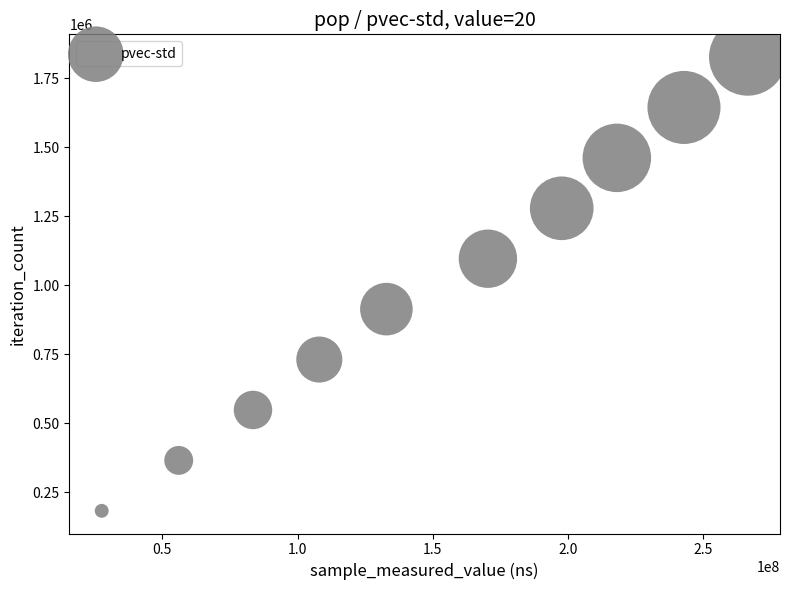

What is the range of X values (max minus min)?

238938785